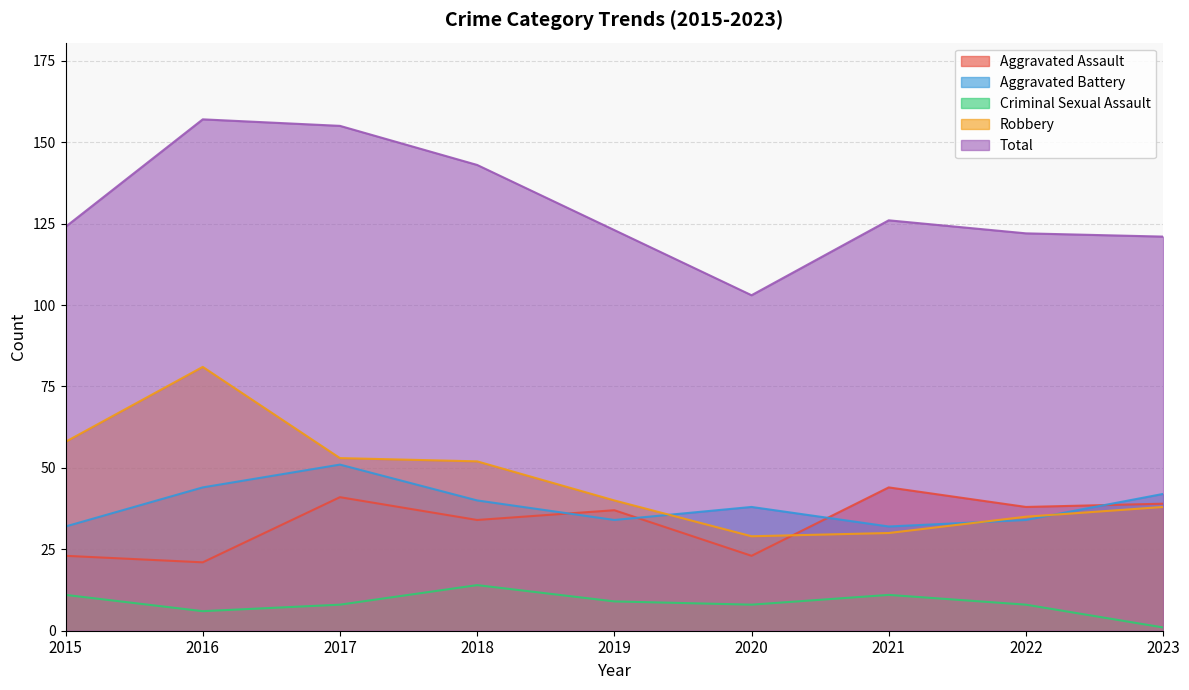

True or false: Total and Aggravated Assault intersect in this chart.

False